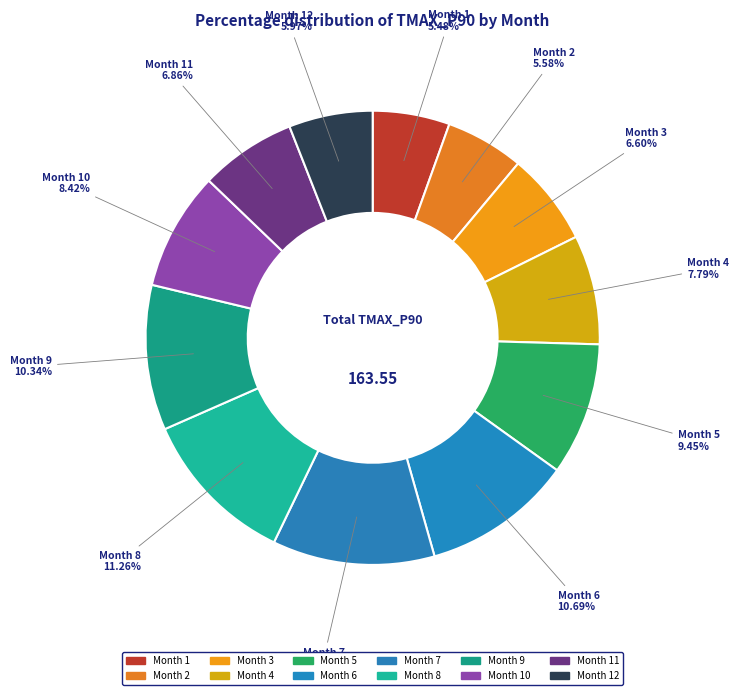

To the nearest percent, what is the difference between the largest and smallest slice percentages?

6%